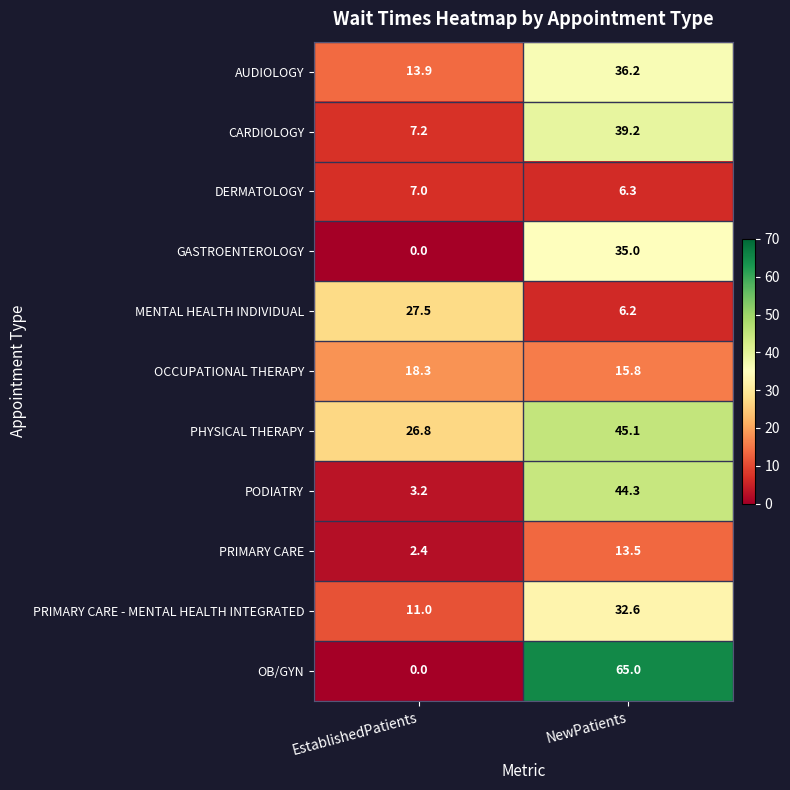

Which series has the widest spread of values?

OB/GYN